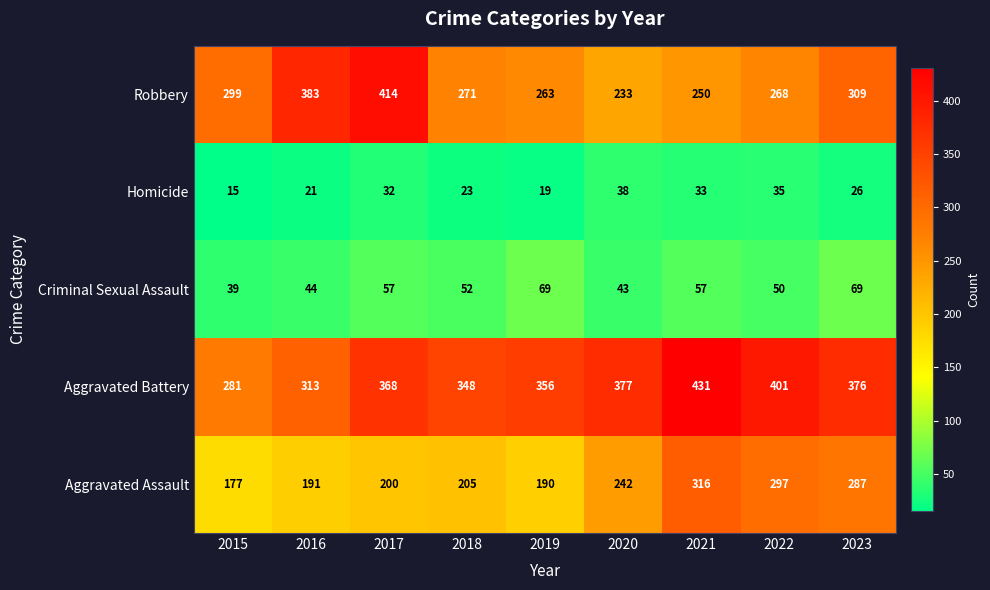

The value of Robbery at 2022 is 268. True or false?

True